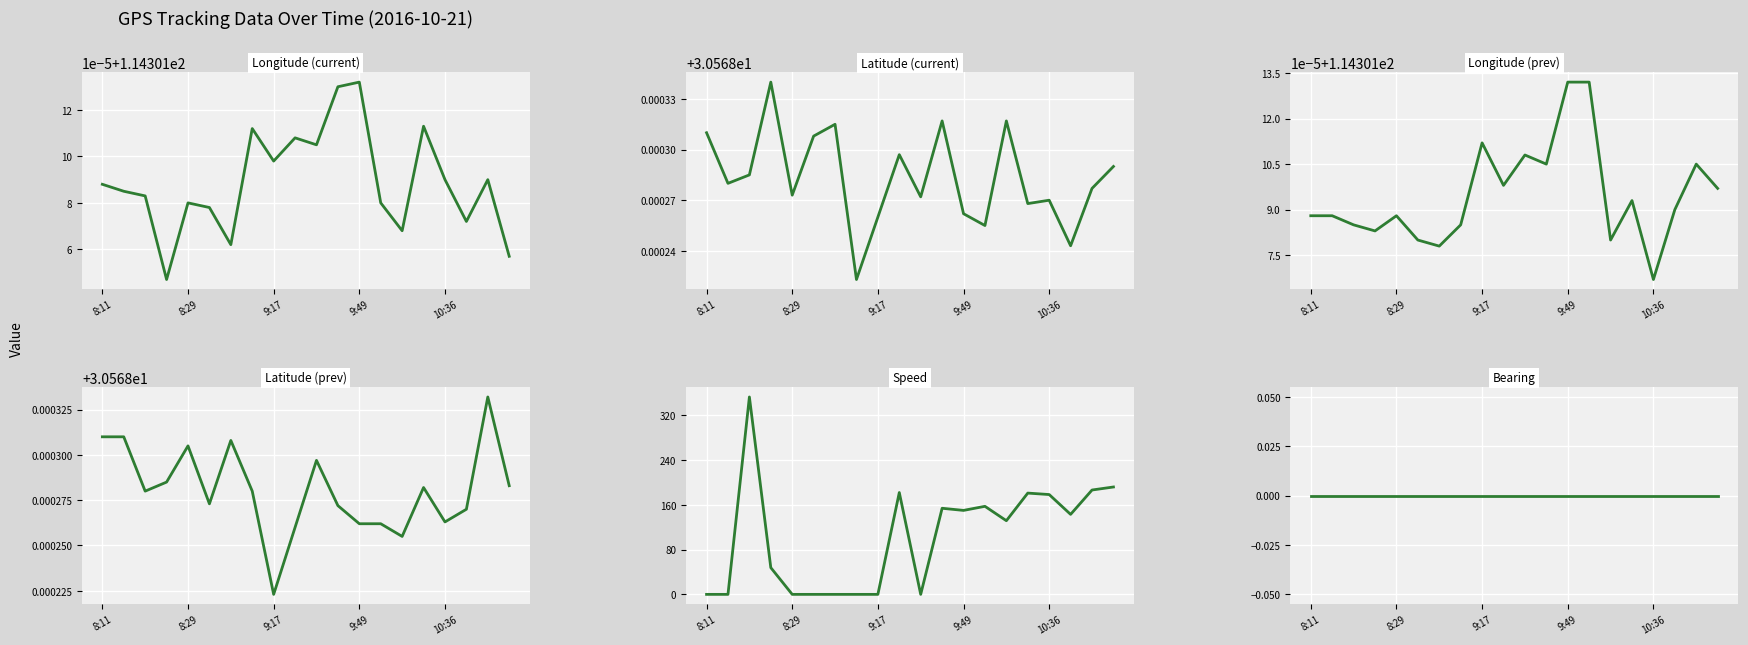

At 8:11, list the series in order from smallest to largest.

Speed, Bearing, Latitude (current), Latitude (prev), Longitude (current), Longitude (prev)